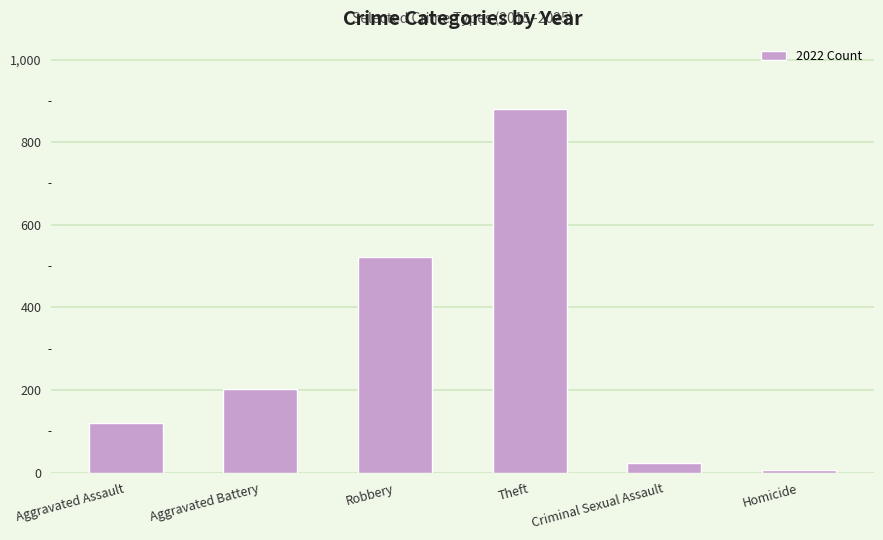

What is the average value?

292